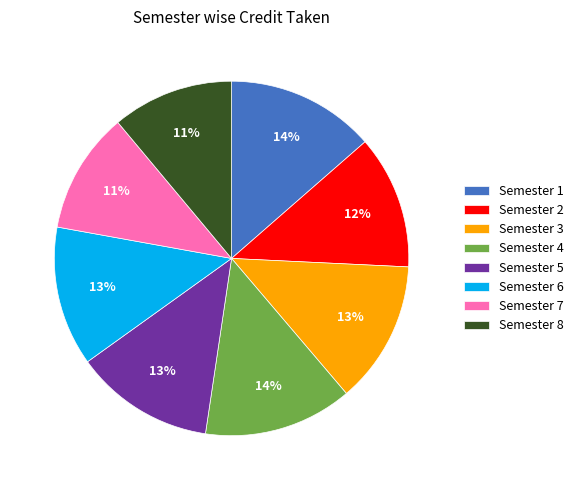

Which has a higher value, Semester 2 or Semester 5?

Semester 5